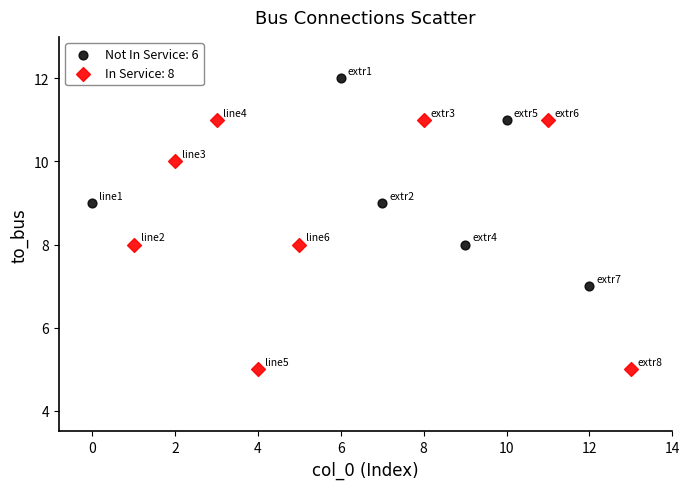

Which series reaches the minimum Y coordinate?

In Service: 8